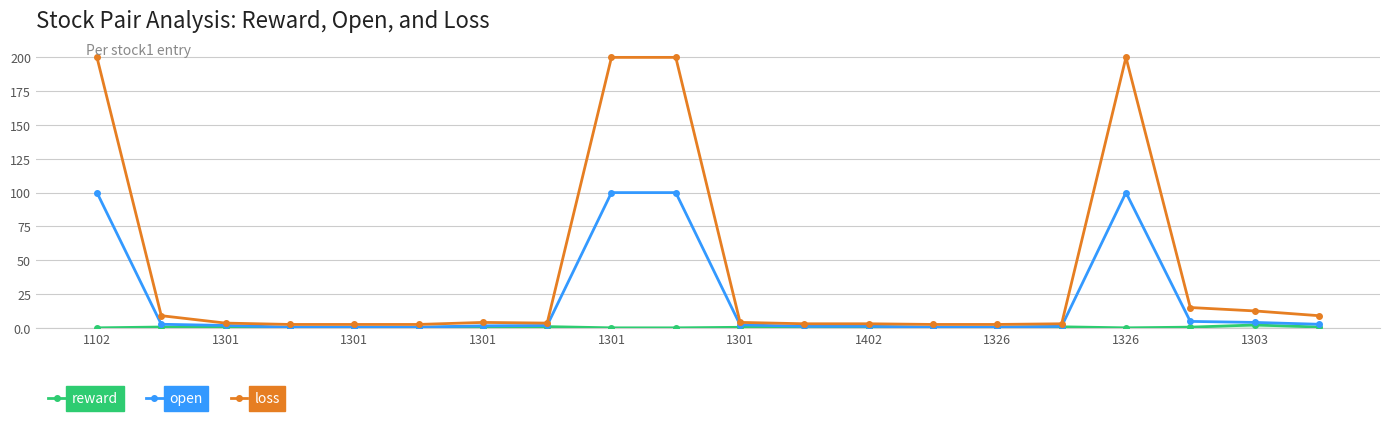

Which series has the largest total across all categories?

loss